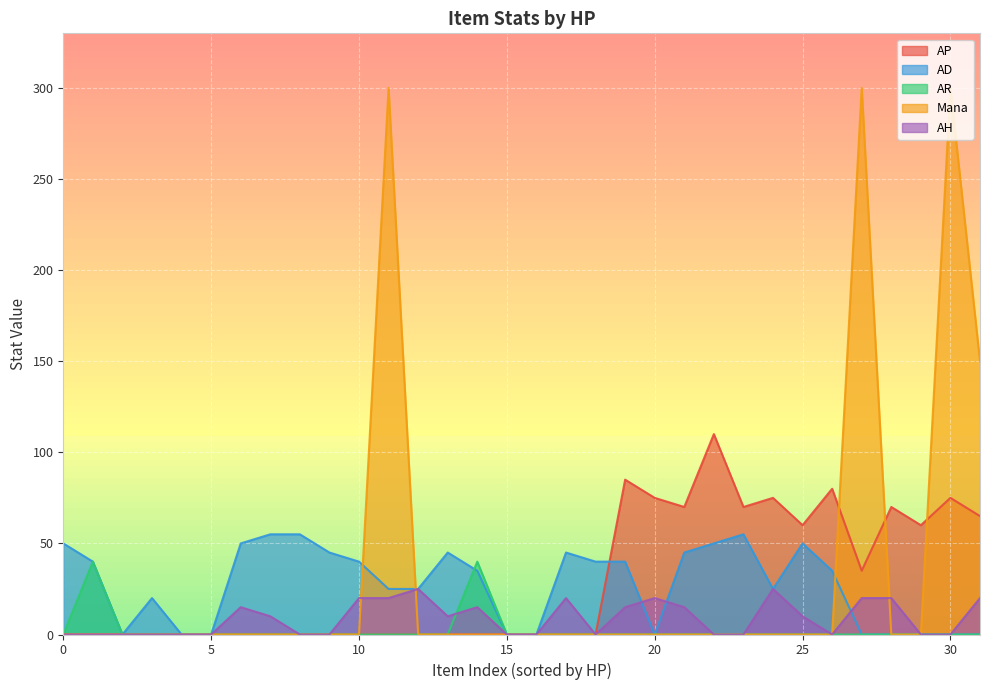

True or false: AP has a value of -50 at 0.

False